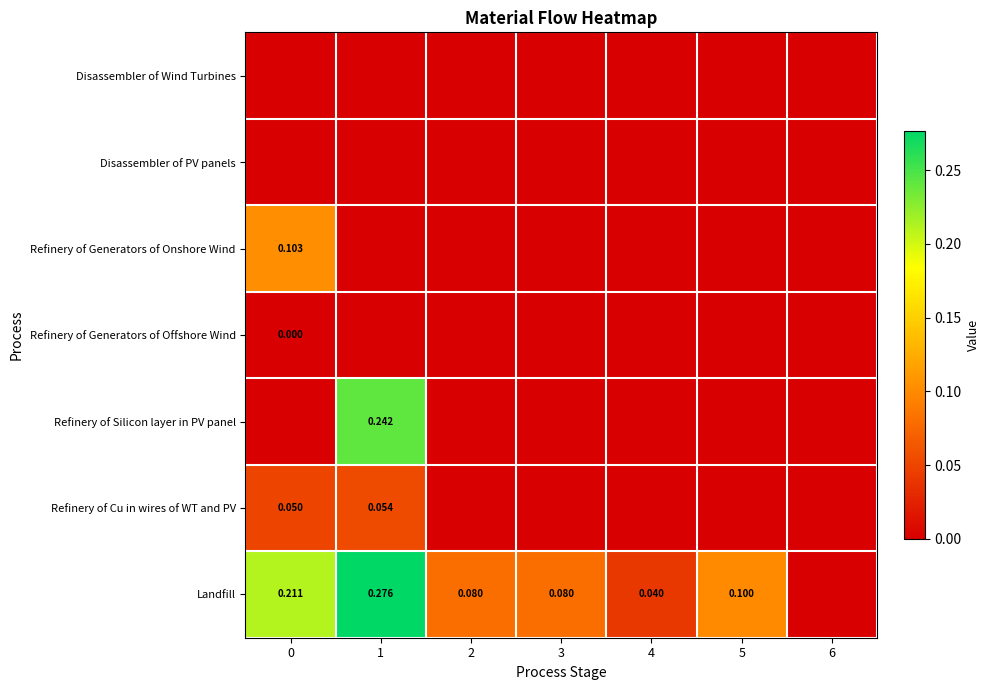

The value of Refinery of Generators of Offshore Wind at 4 is 0.0. True or false?

True